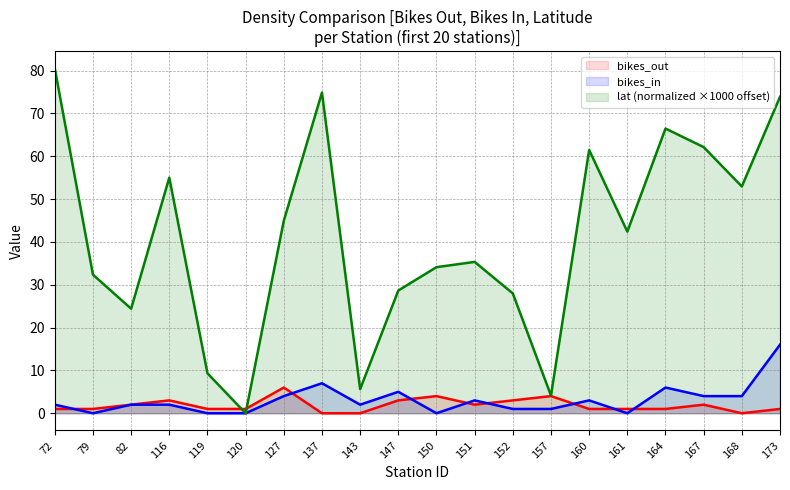

Does the chart display data point markers on the line(s)?

No